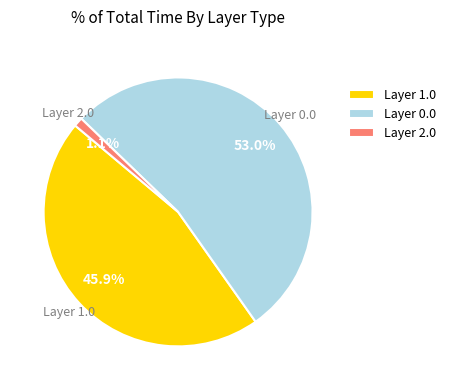

Between Layer 0.0 and Layer 2.0, which is larger?

Layer 0.0